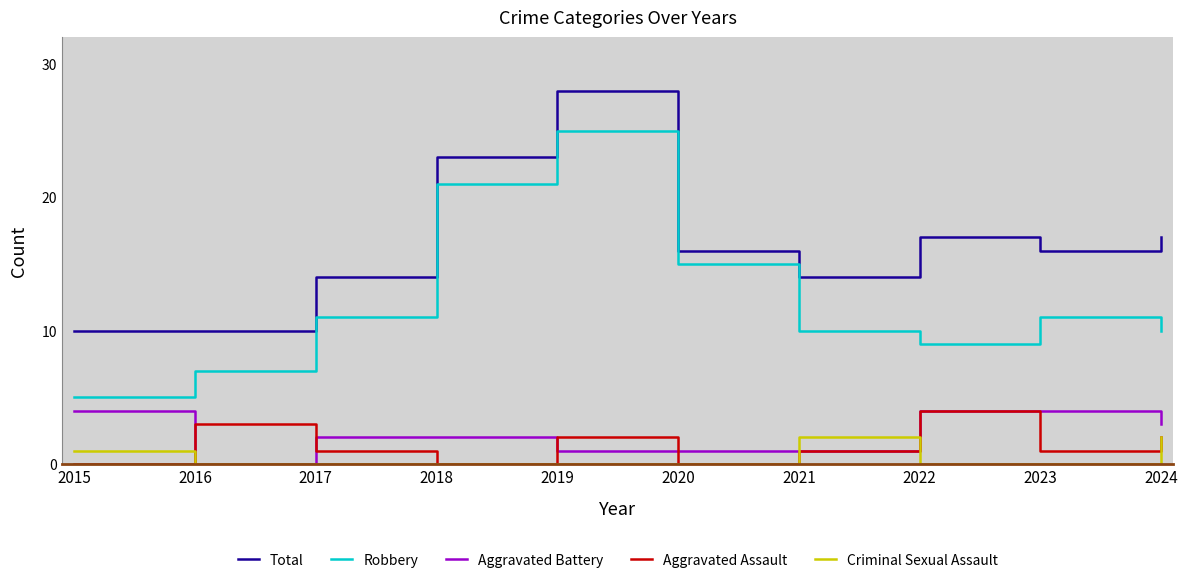

The value of Total at 2021 is 4. True or false?

False